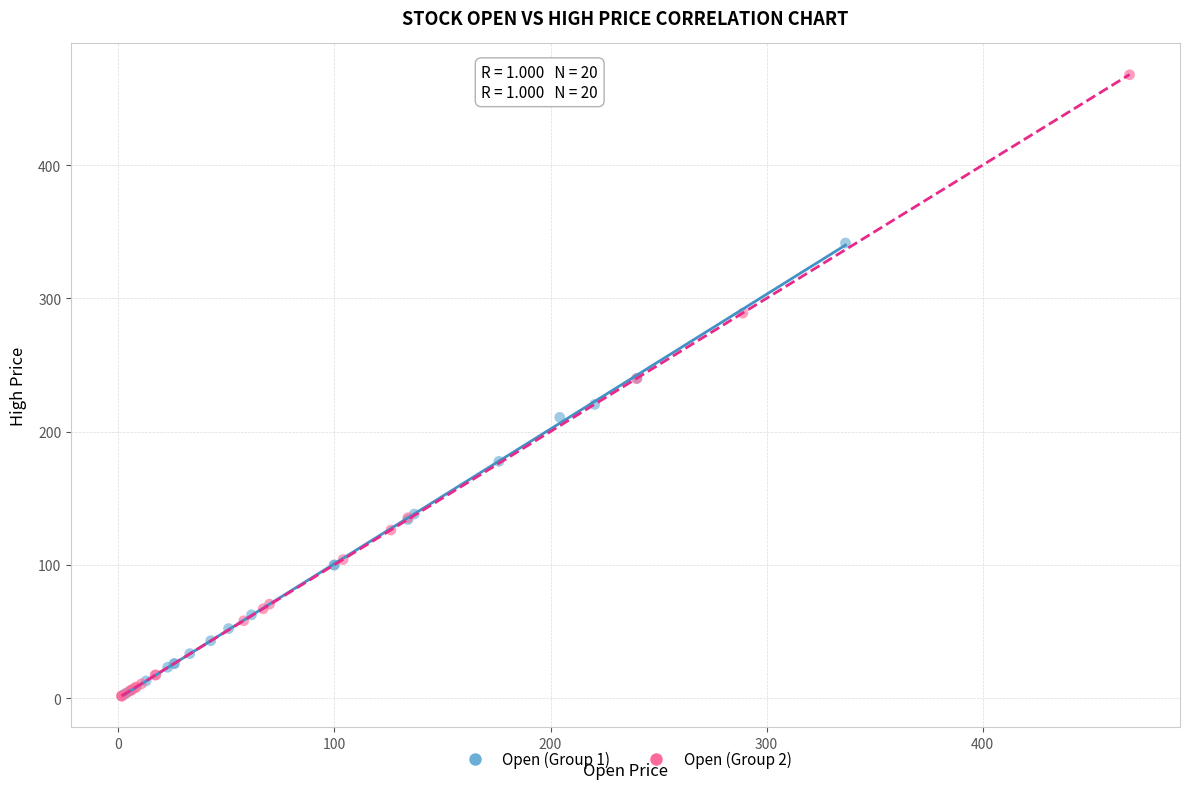

Which series contains the highest Y value?

Open (Group 2)